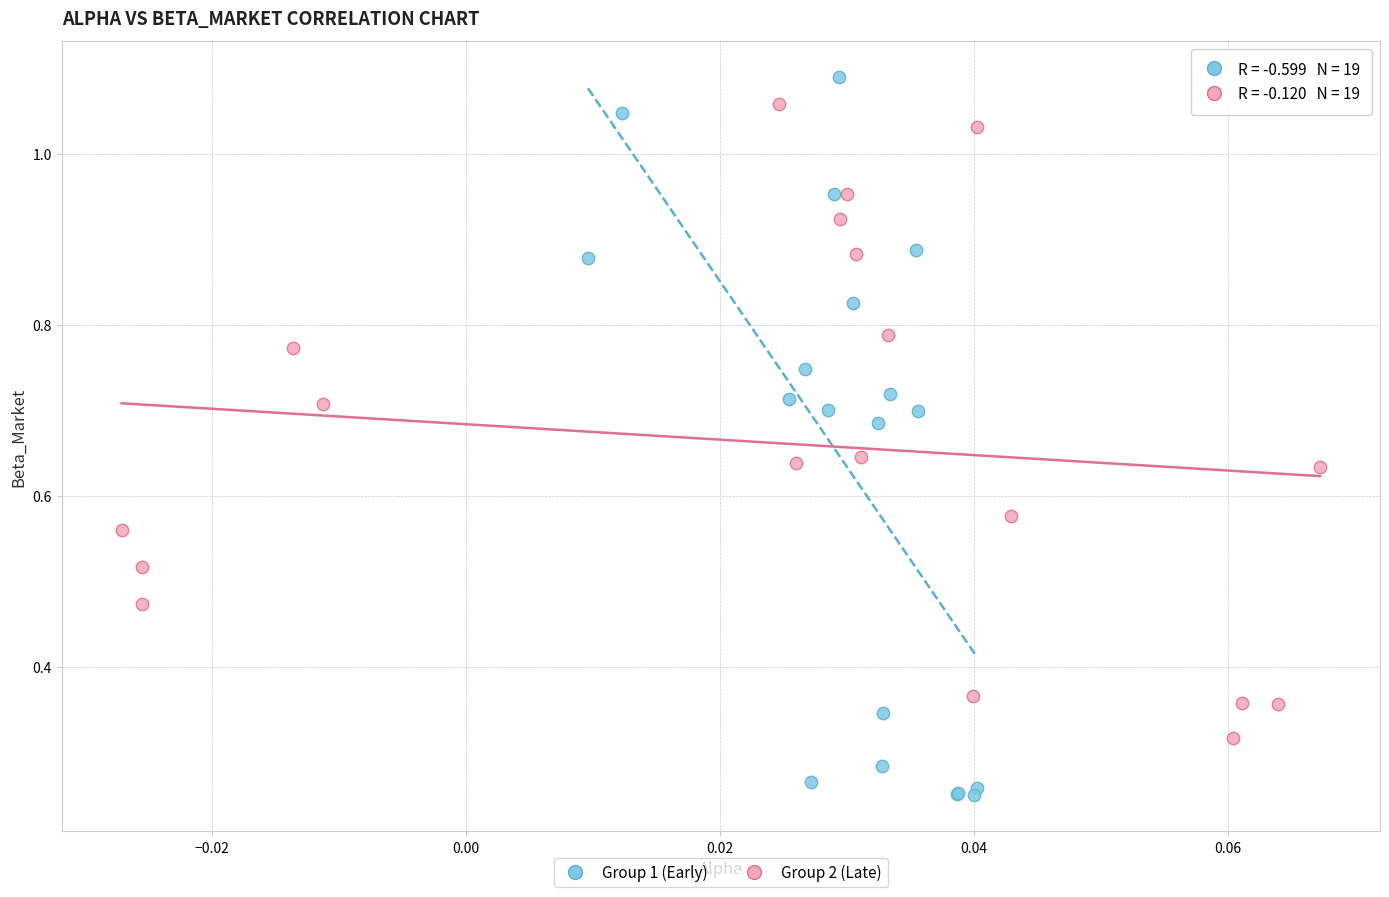

Which series contains the lowest Y value?

Group 1 (Early)